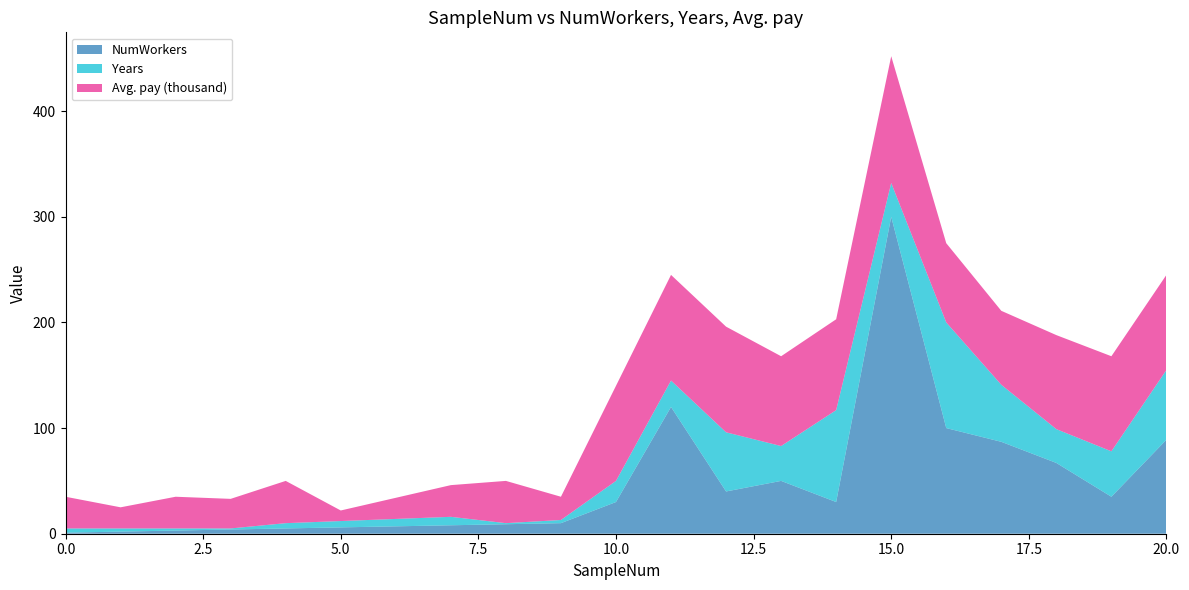

Reading right to left, what are all the values shown in this chart?

NumWorkers: 89	35	67	87	100	300	30	50	40	120	30	10	9	8	7	6	5	4	3	2	1
Years: 66	43	32	54	100	32	87	33	56	25	20	3	1	8	7	6	5	1	2	3	4
Avg. pay (thousand): 90	90	89	70	75	120	86	85	100	100	90	22	40	30	20	10	40	28	30	20	30